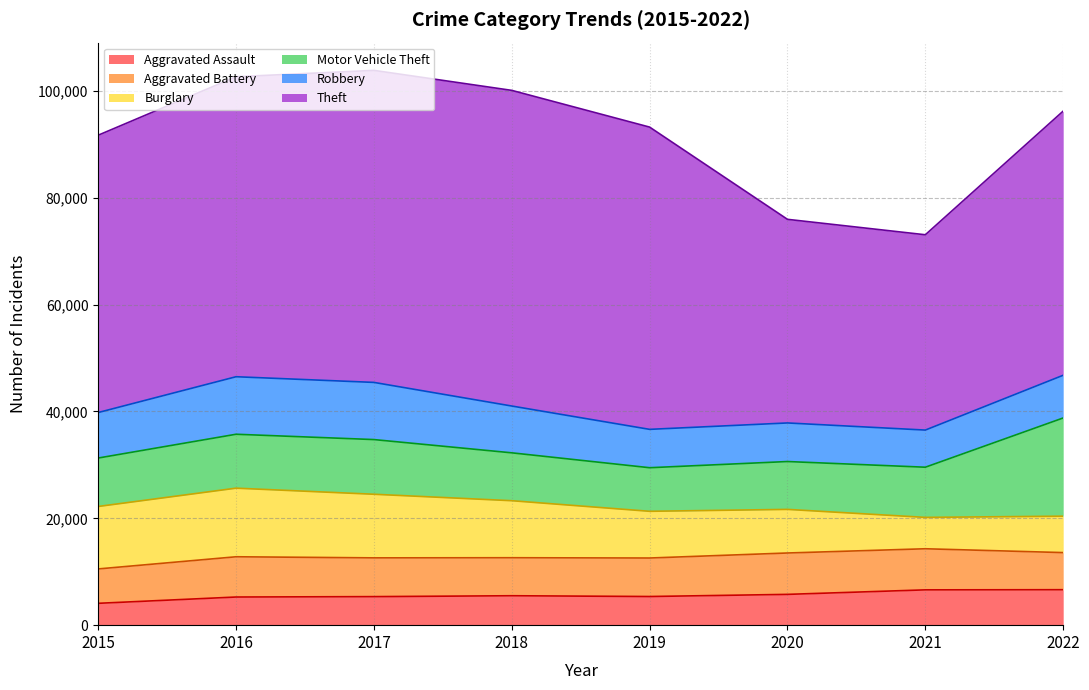

At which label does Theft reach its peak?

2018